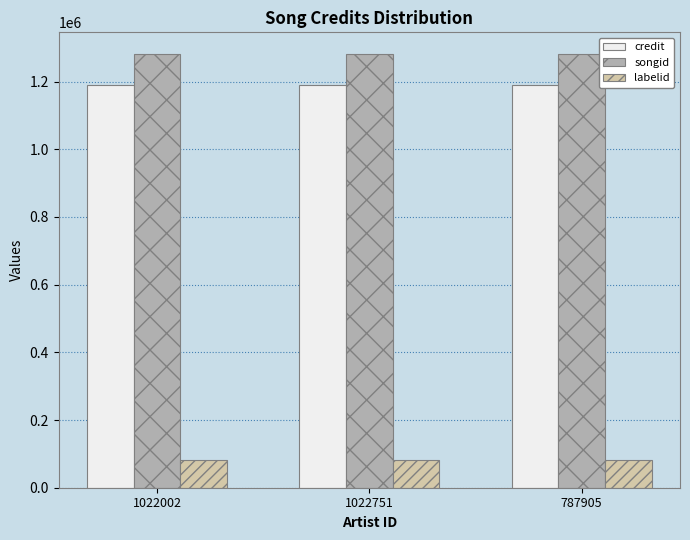

Count the number of categories in the chart.

3